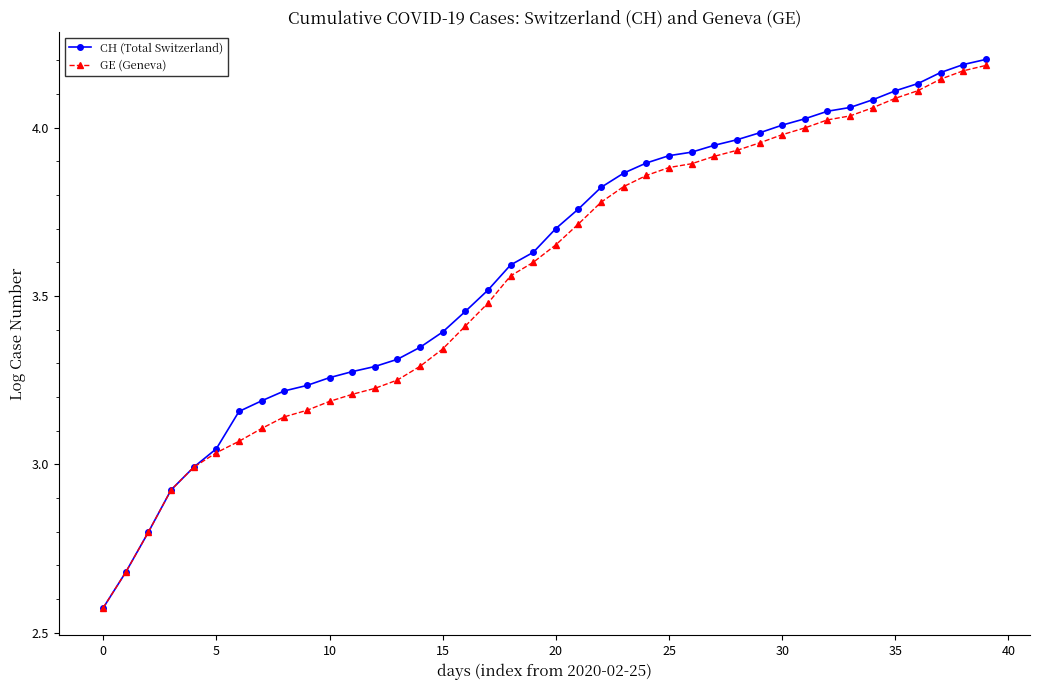

Which series has the largest range (max minus min)?

CH (Total Switzerland)